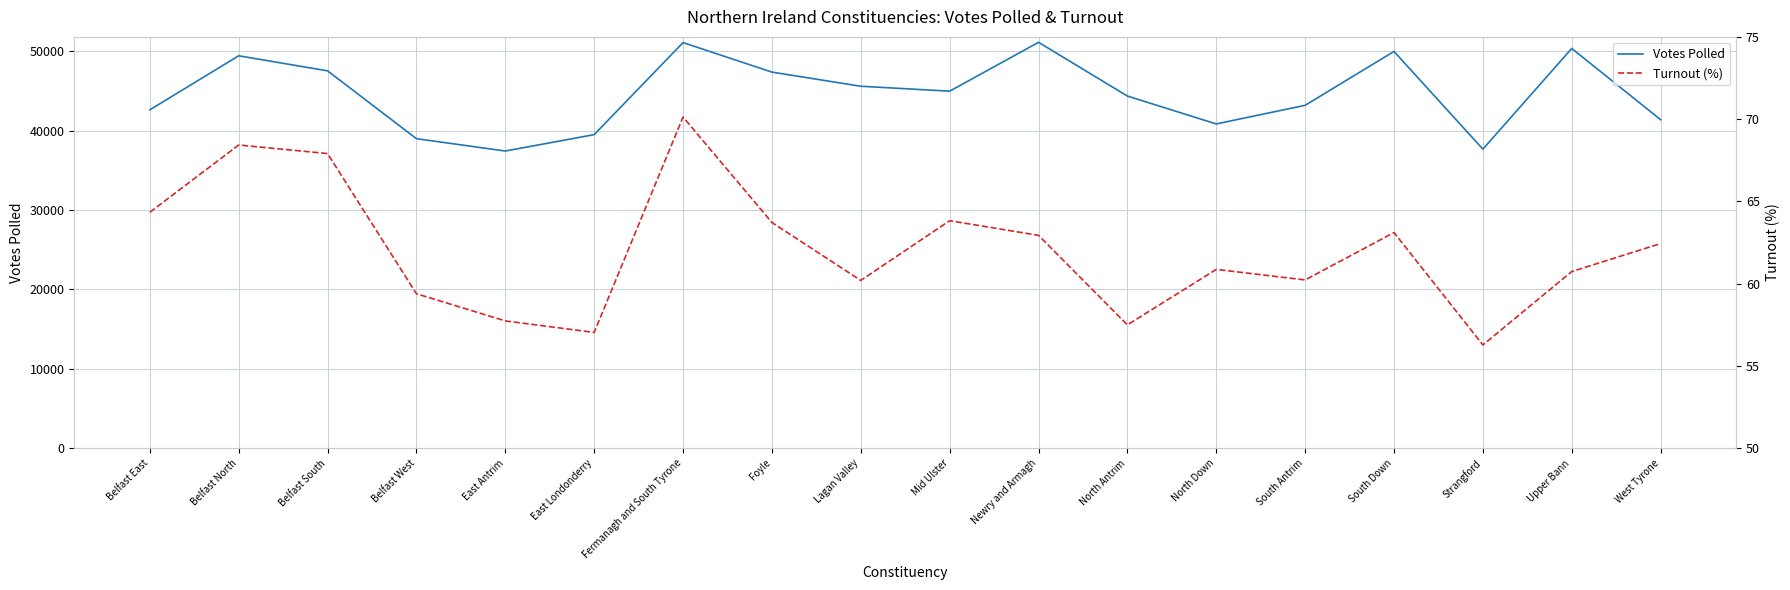

What is the lowest value of the Votes Polled series?

37431